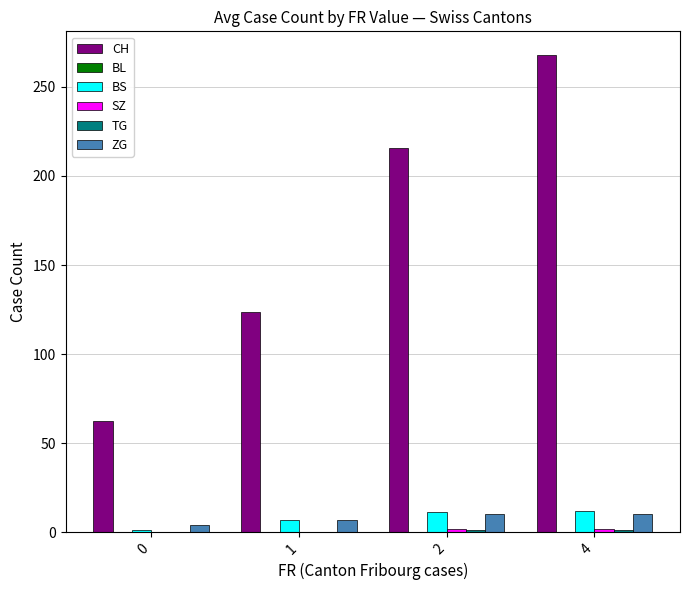

Which series changed the most between 0 and 1?

CH